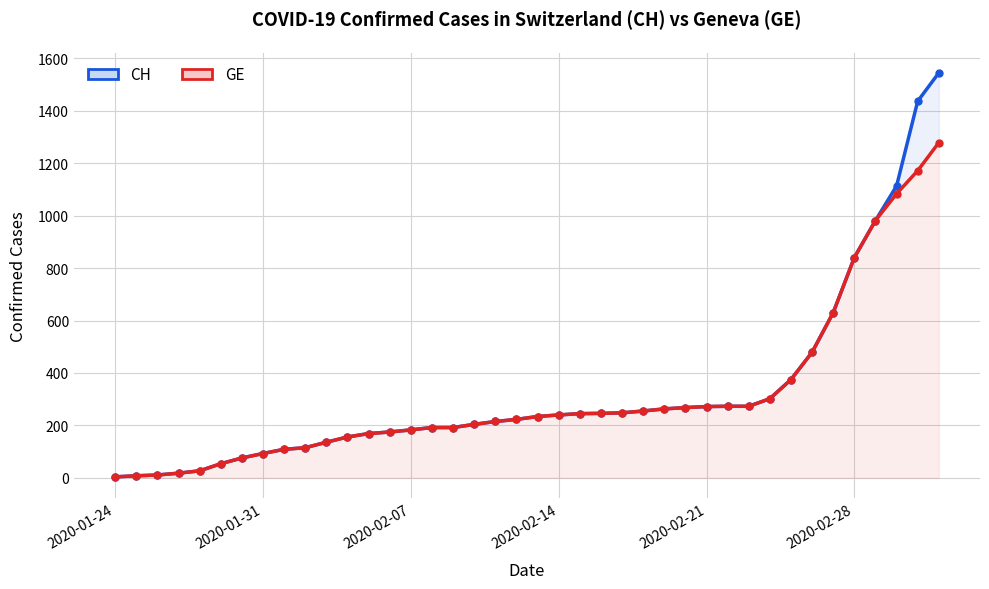

True or false: GE and CH intersect in this chart.

False